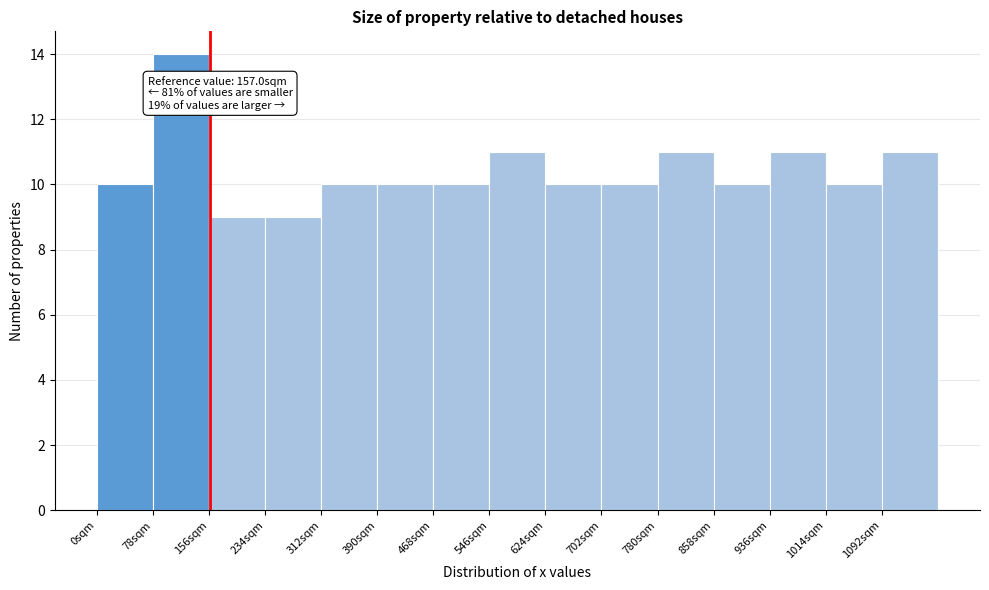

Which range on the x-axis has the tallest bar?

80 to 160